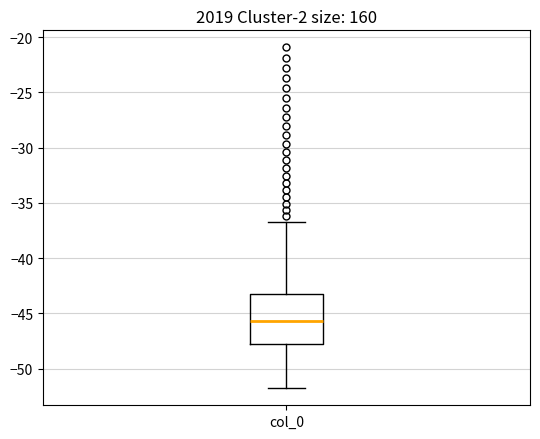

Read this box plot against the y-axis: the position of the median line, the range covered by the box, and the ends of both whiskers. The values are not printed on the chart, so give them approximately, as read against the axis.

median -45.5, box -47.5 to -43.5, whiskers -52.0 to -37.0